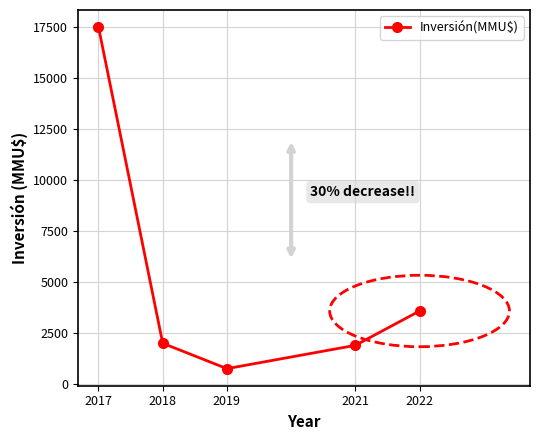

True or false: the data has more than 1 interior local peaks.

False